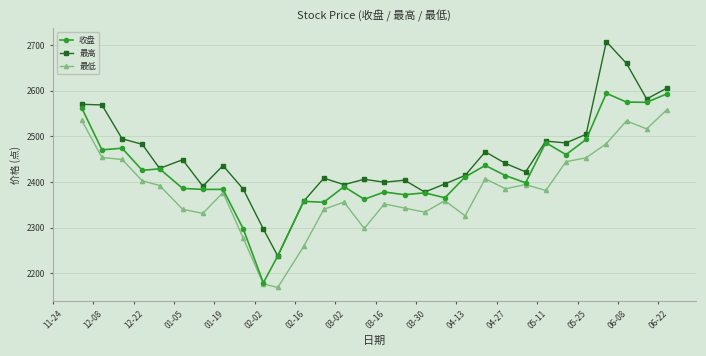

How many data points does each series have?

30